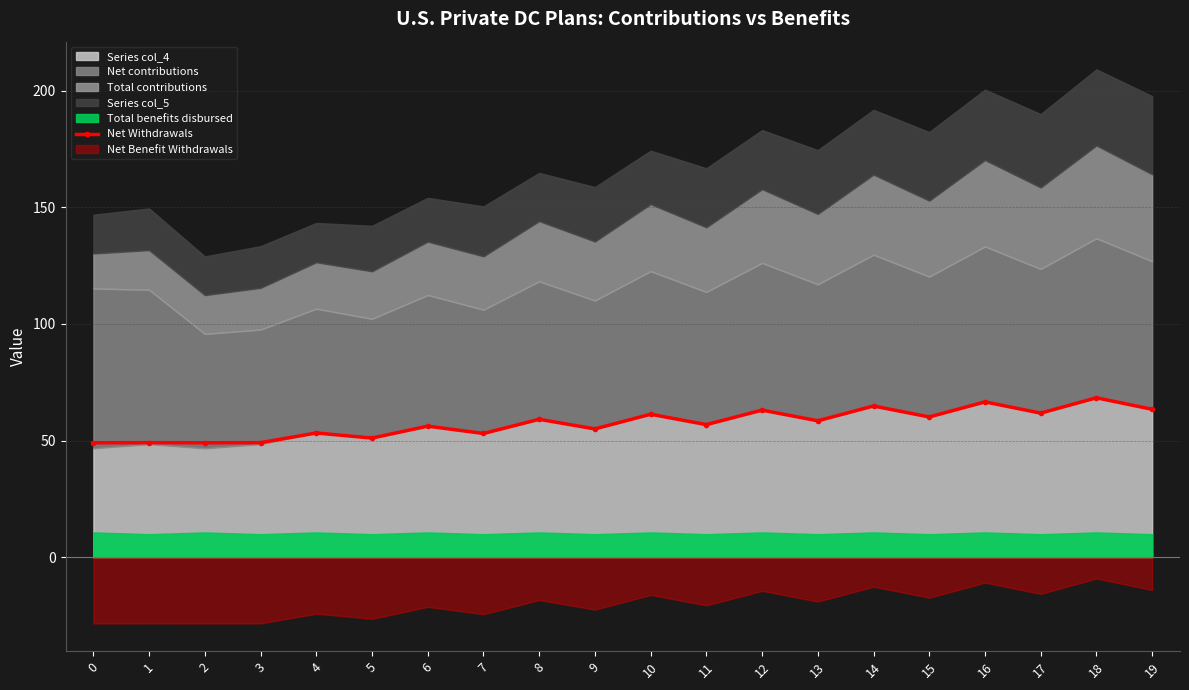

List the labels in order of value, largest first.

18, 16, 14, 19, 12, 17, 10, 15, 8, 13, 11, 6, 9, 4, 7, 5, 1, 3, 0, 2